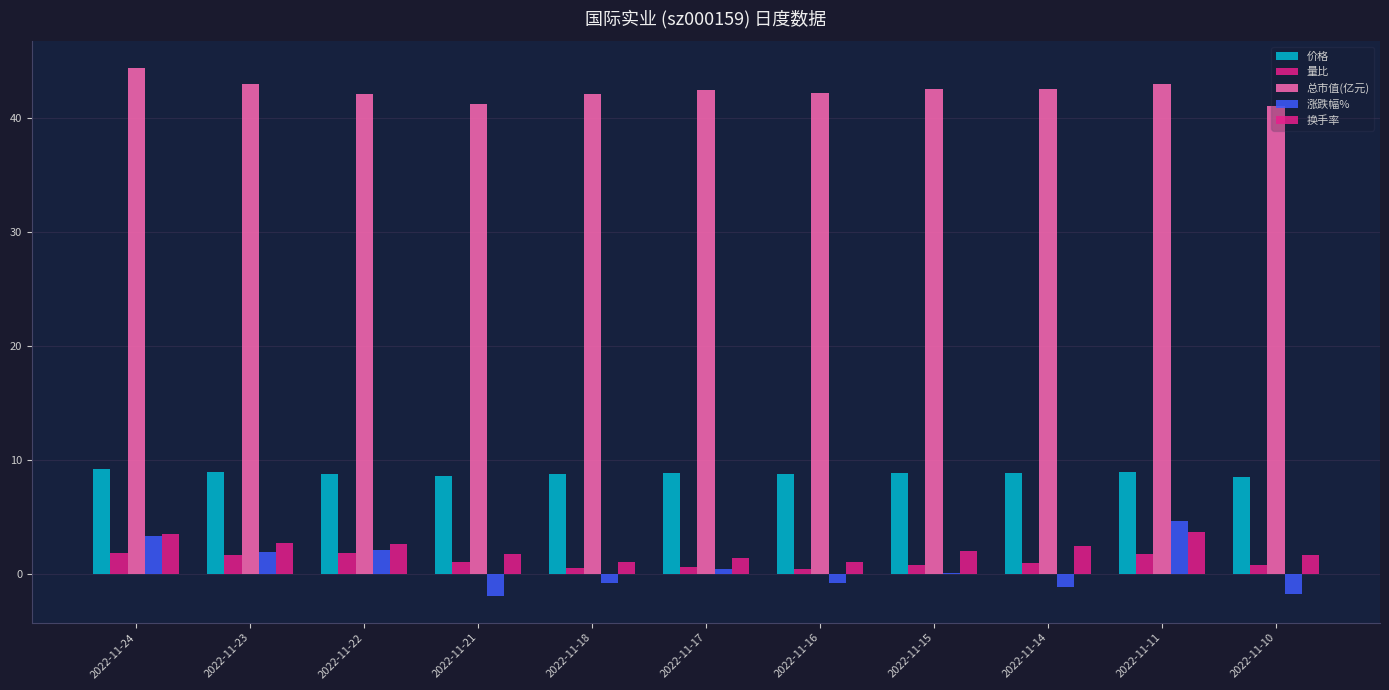

How many series are shown in this chart?

5